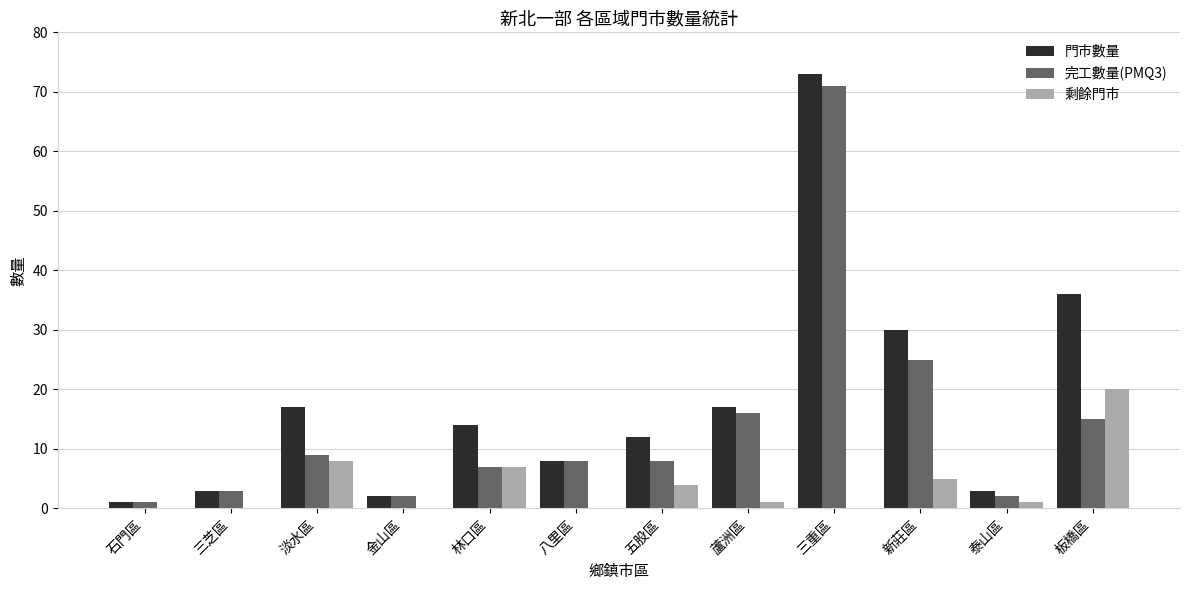

Reading left to right, list all the values displayed in this chart.

門市數量: 1	3	17	2	14	8	12	17	73	30	3	36
完工數量(PMQ3): 1	3	9	2	7	8	8	16	71	25	2	15
剩餘門市: 0	0	8	0	7	0	4	1	0	5	1	20